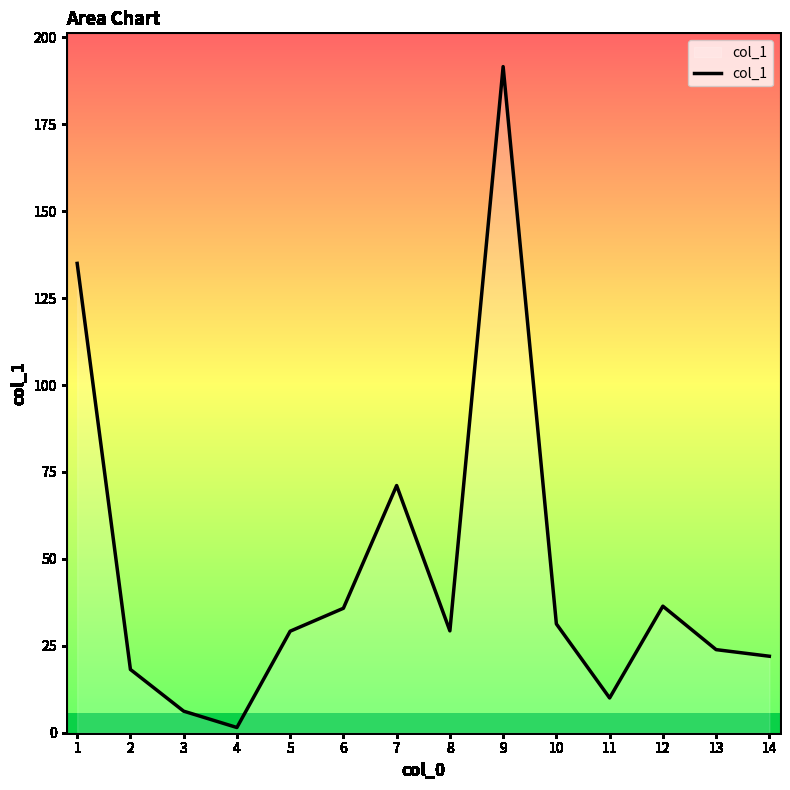

What is the greatest value displayed?

191.6